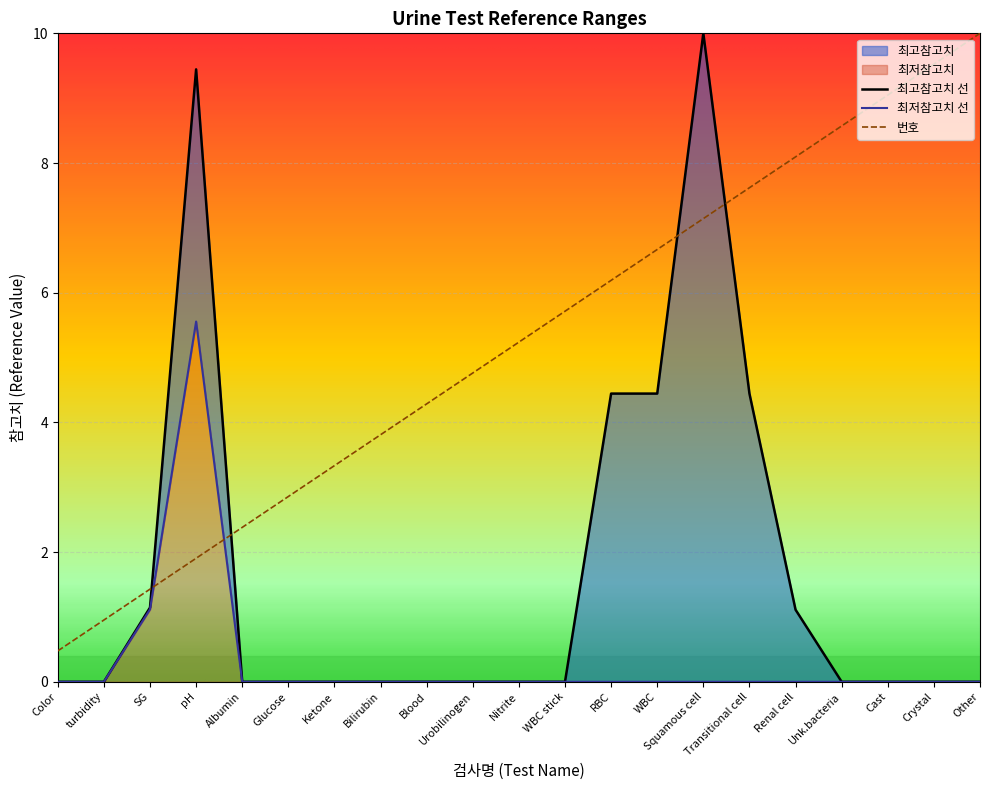

At which label does 번호 first exceed 5?

Nitrite